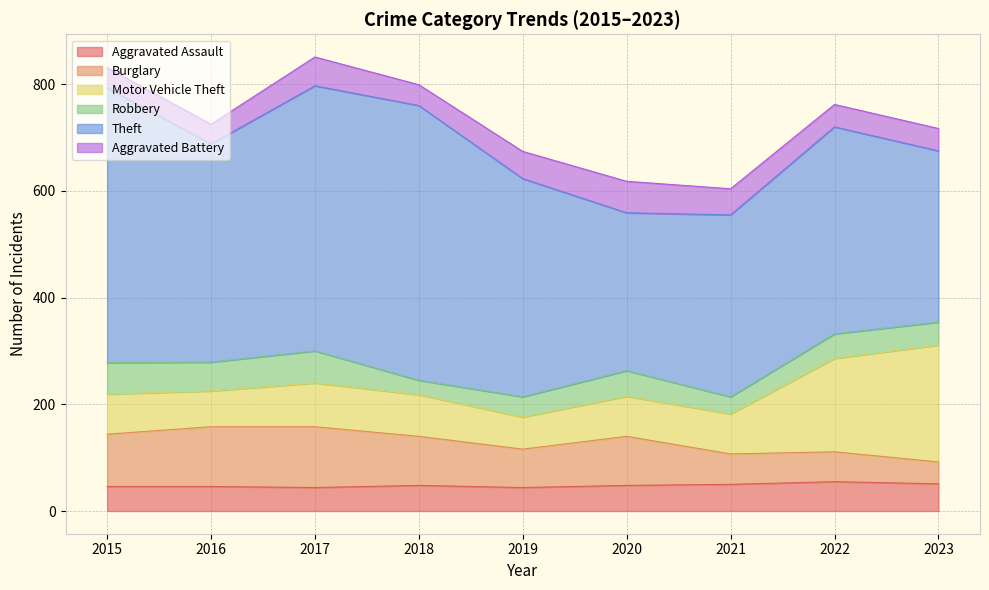

How many times do Burglary and Robbery cross each other?

1